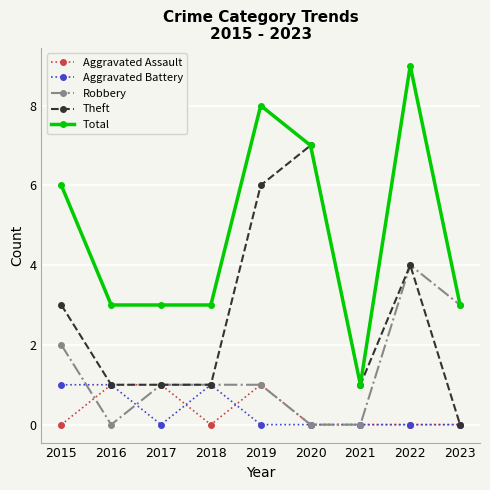

True or false: Aggravated Assault has more than 0 points higher than both neighbors.

True